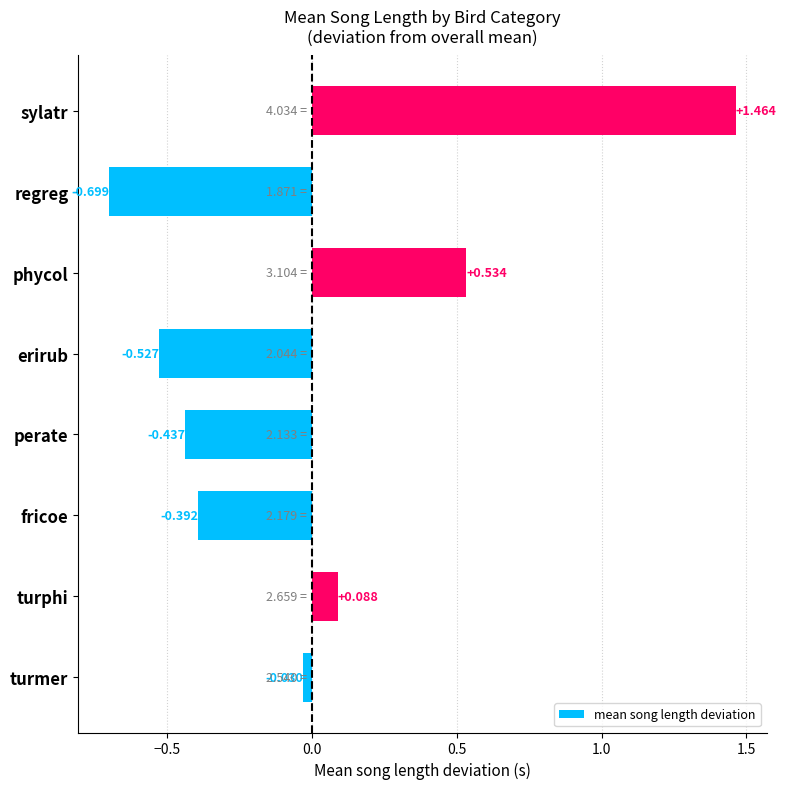

Which category has the highest value across all series?

sylatr